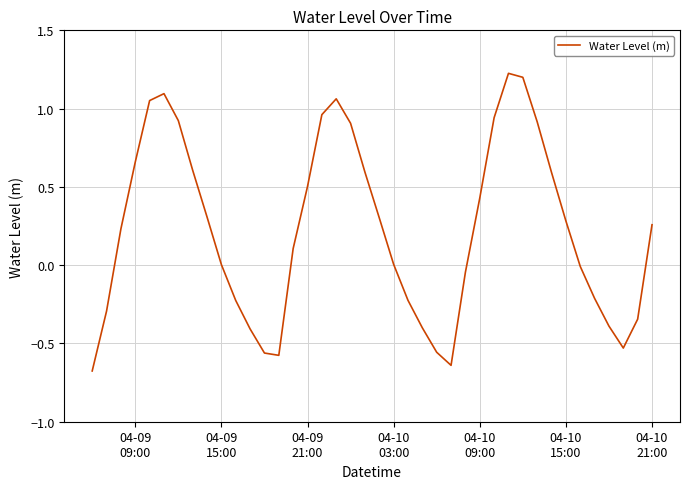

What is the smallest value displayed?

-0.7